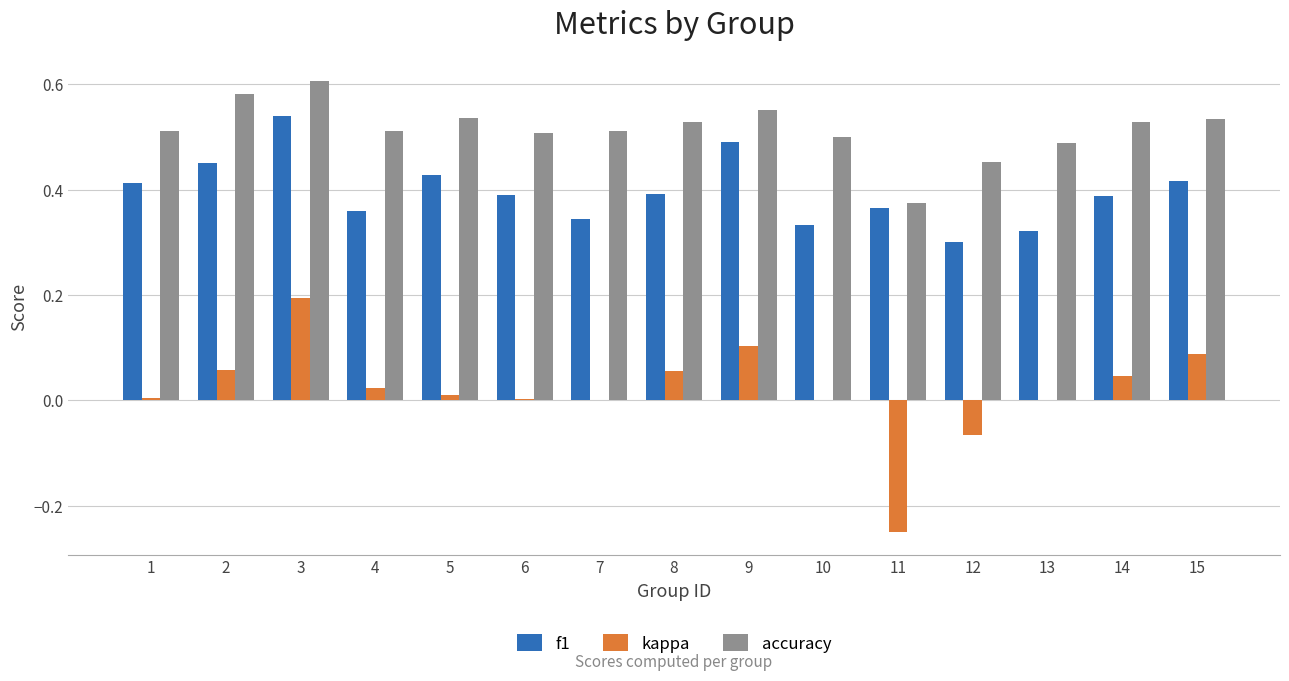

At which label does accuracy reach its peak?

3